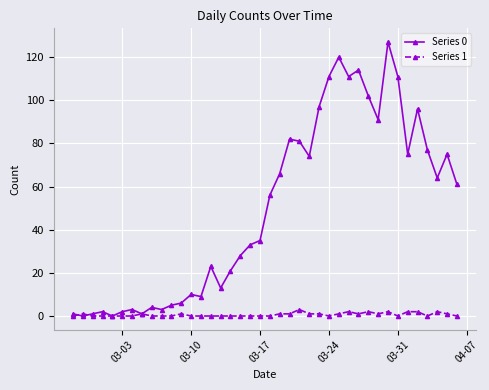

List the series in order of their overall mean, lowest first.

Series 1, Series 0